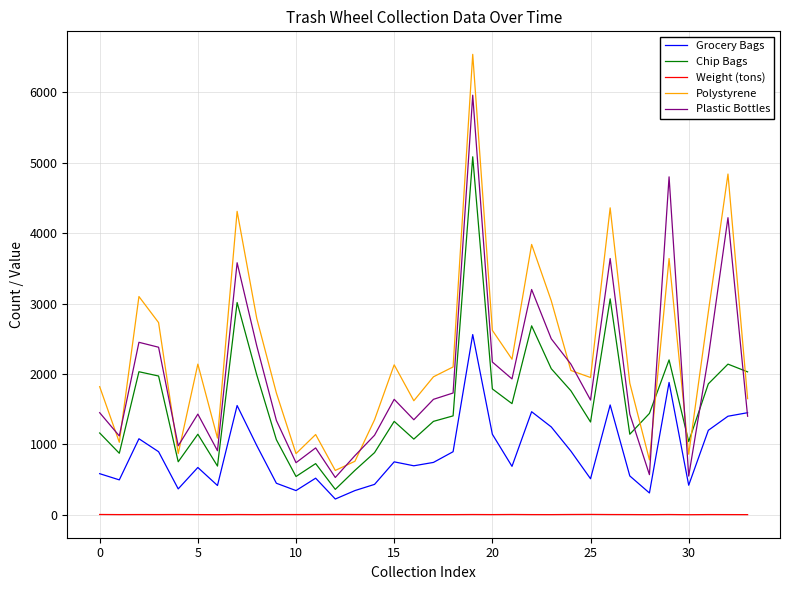

True or false: Weight (tons) and Polystyrene cross at least once.

False